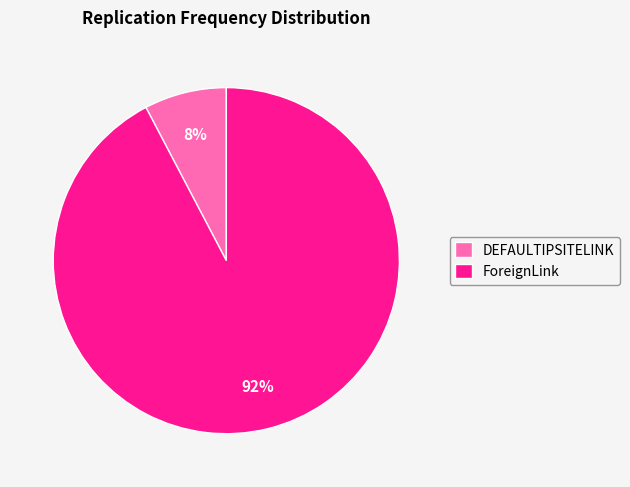

To the nearest percent, what portion does DEFAULTIPSITELINK represent?

8%